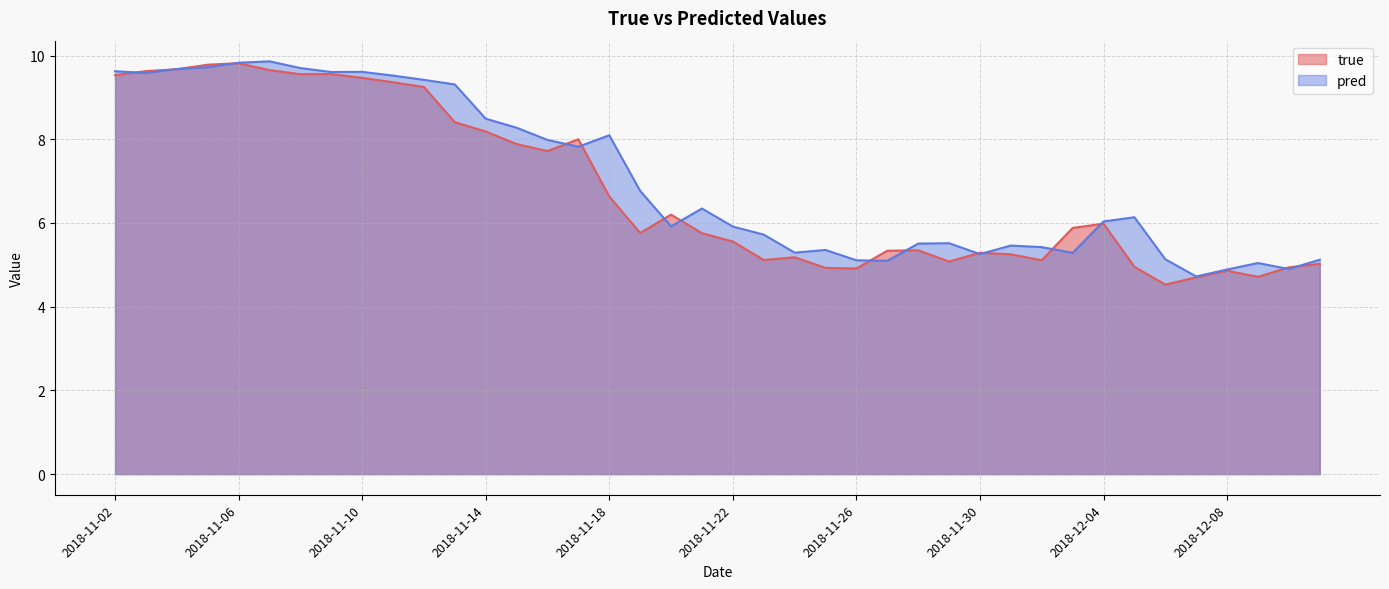

Does the chart have visible grid lines?

Yes